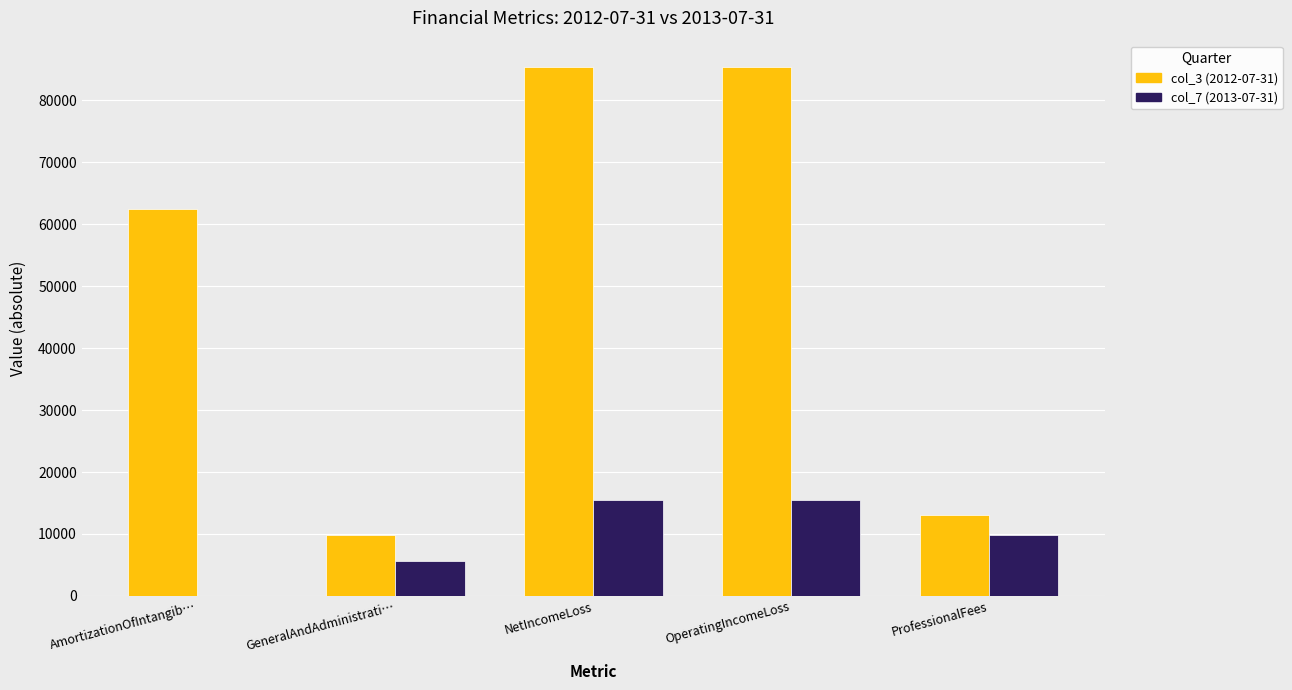

Is the value of col_7 (2013-07-31) at GeneralAndAdministrati… greater than the value of col_3 (2012-07-31) at AmortizationOfIntangib…?

No